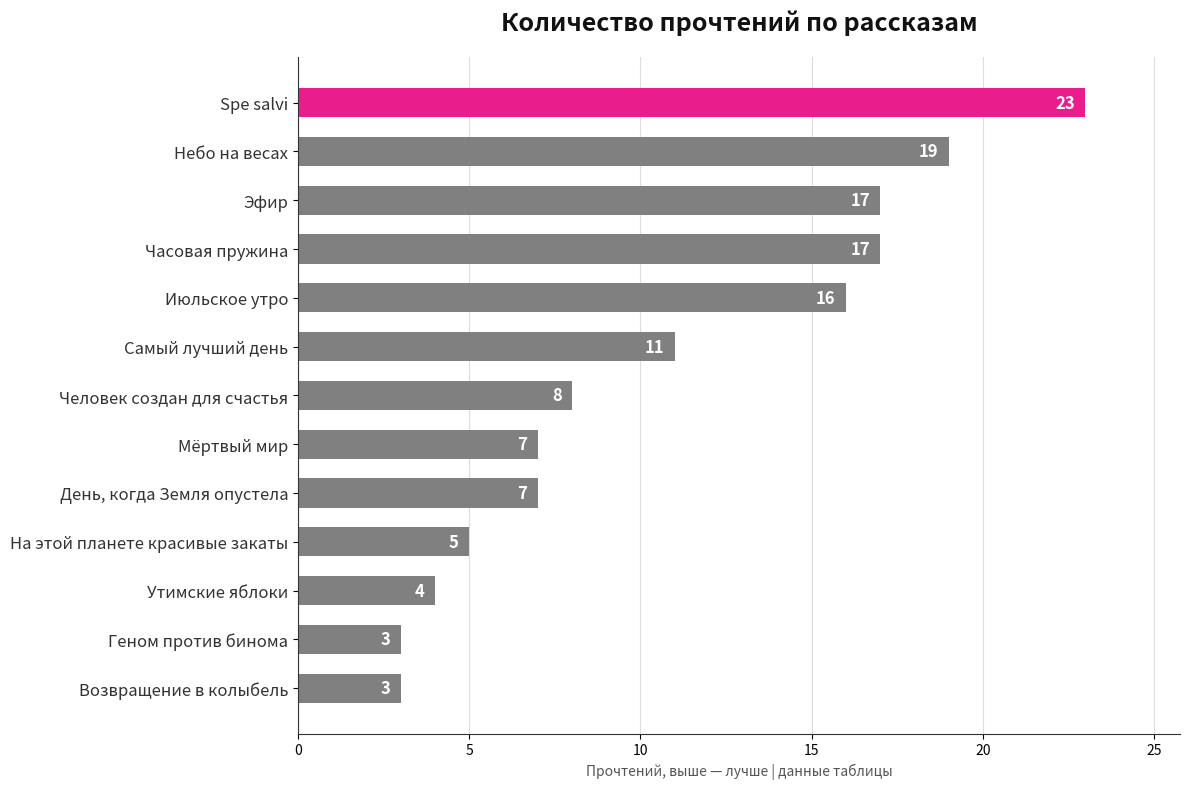

What is the smallest value displayed?

3